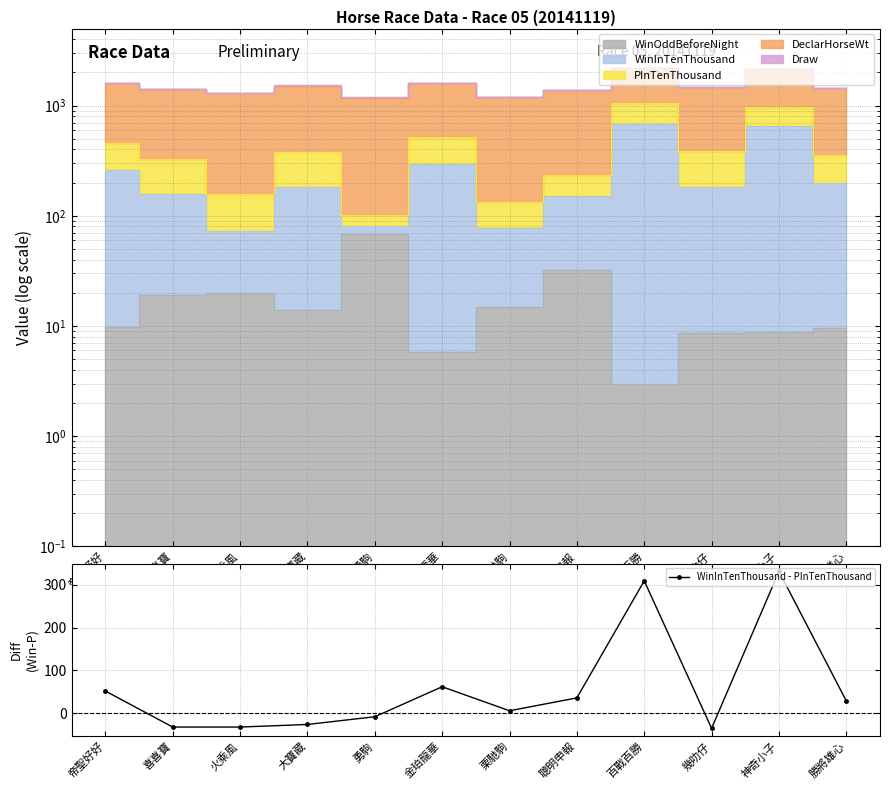

The chart shows a value of -35 at 幾叻仔. True or false?

True